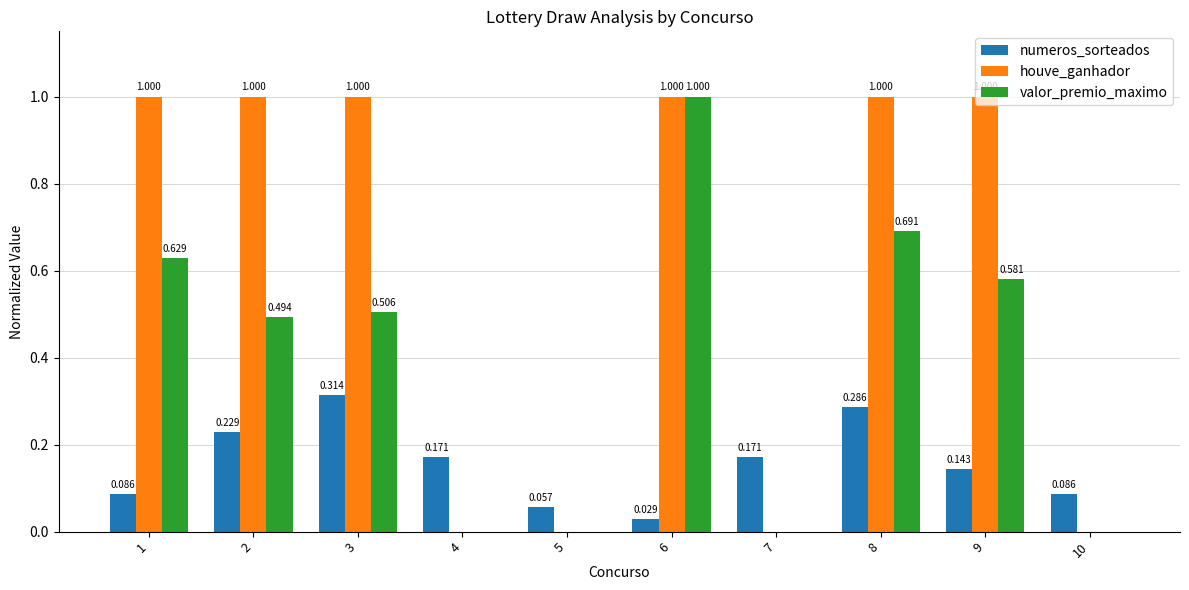

Which series has the largest total across all categories?

houve_ganhador